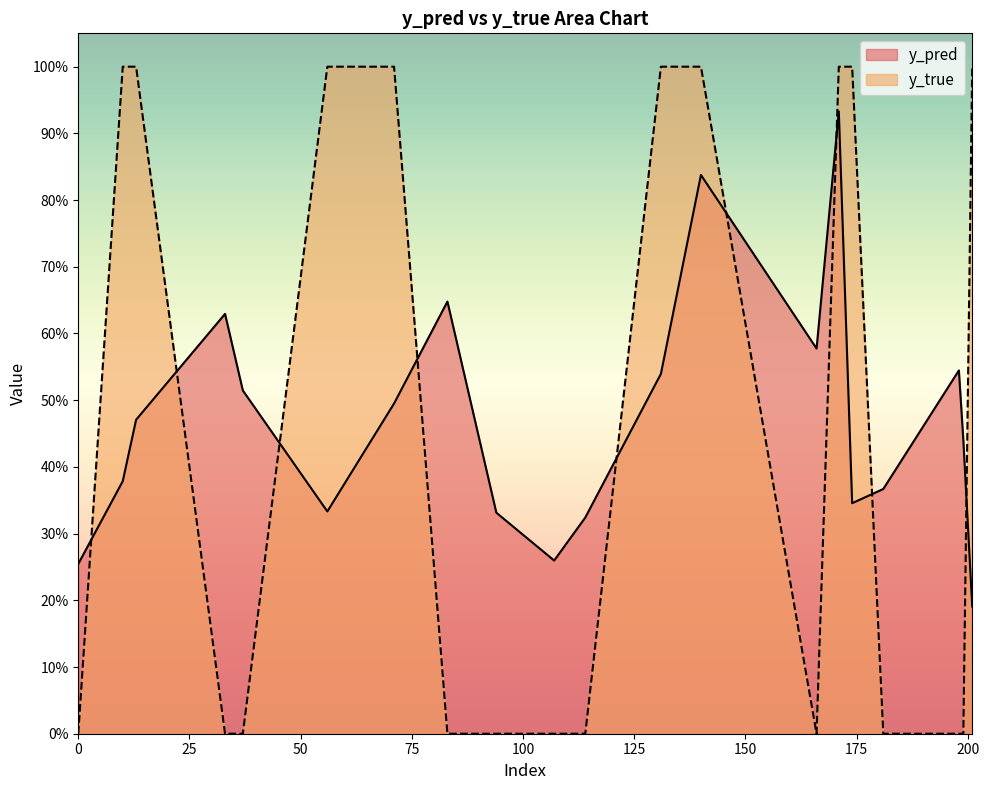

What is the approximate value of y_pred at 107?

0.3